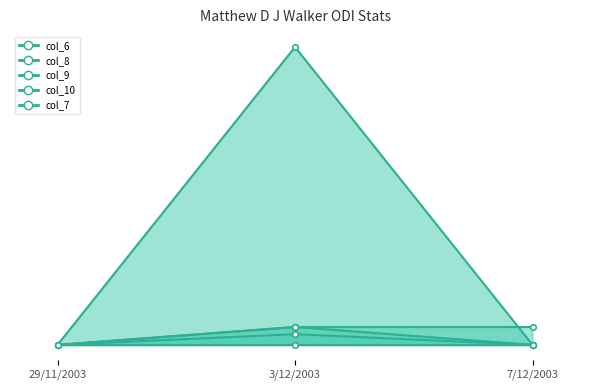

How many categories are shown in the chart?

3